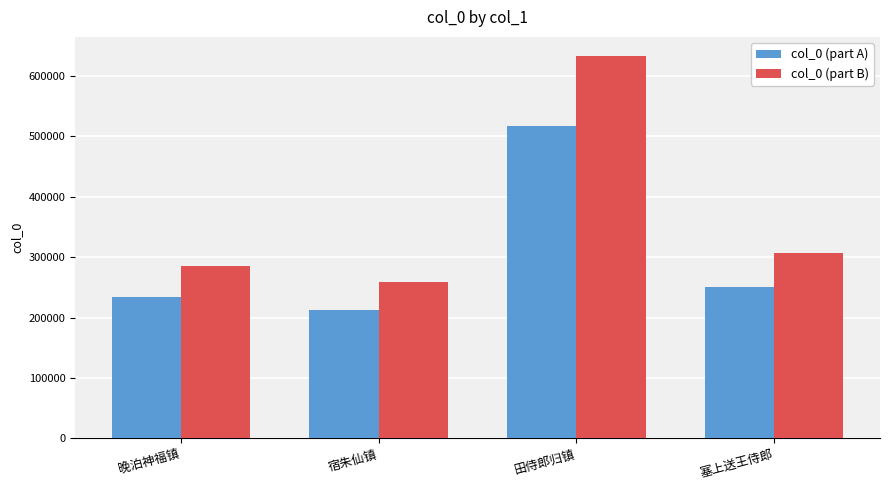

What are all the series names shown in the legend?

col_0 (part A), col_0 (part B)